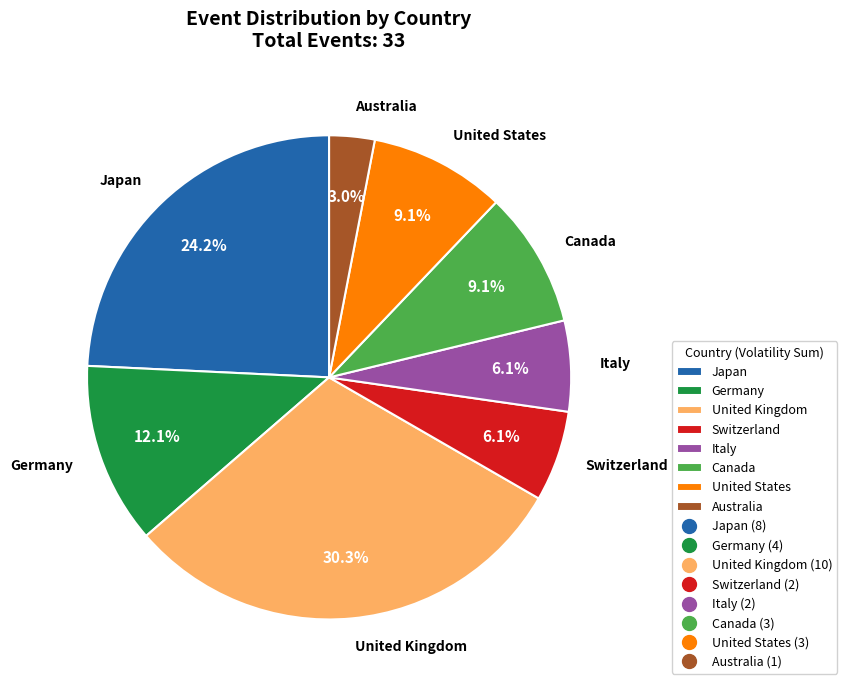

What percentage is NOT represented by Canada?

90.9%